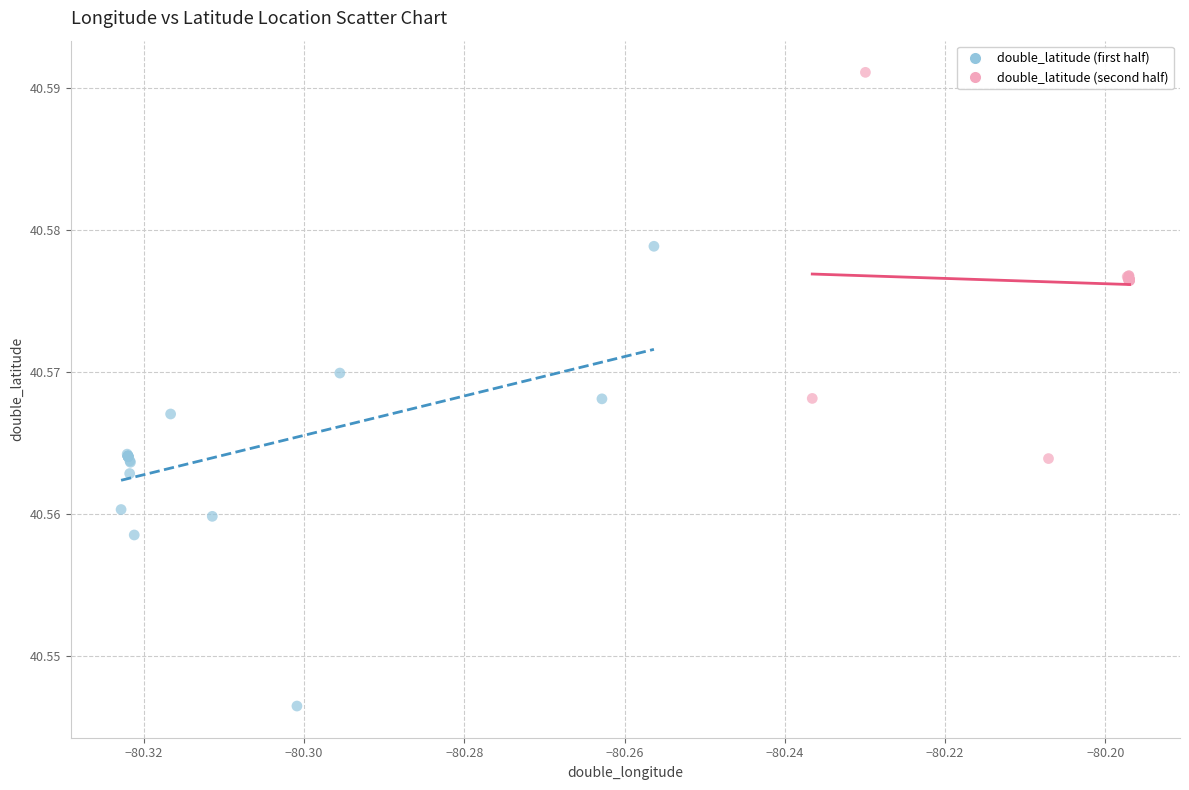

Which series has the widest spread of Y values?

double_latitude (first half)